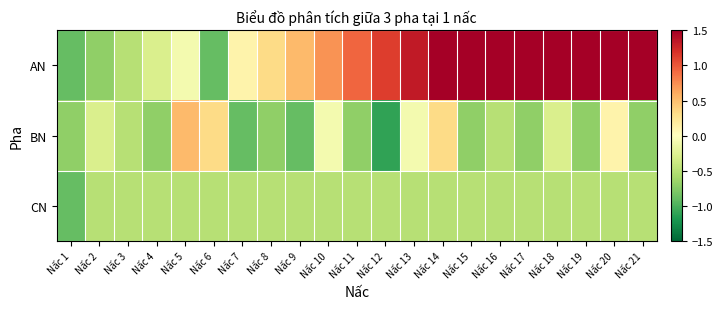

Count the number of data series in this chart.

3